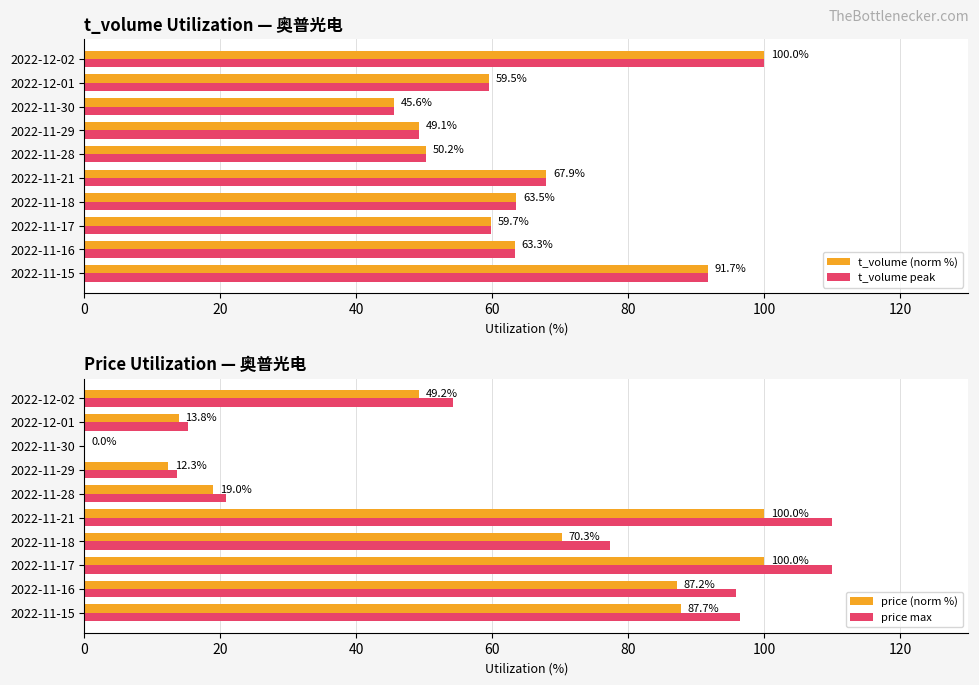

What is the difference between the maximum and minimum values in the t_volume (norm %) series?

54.4